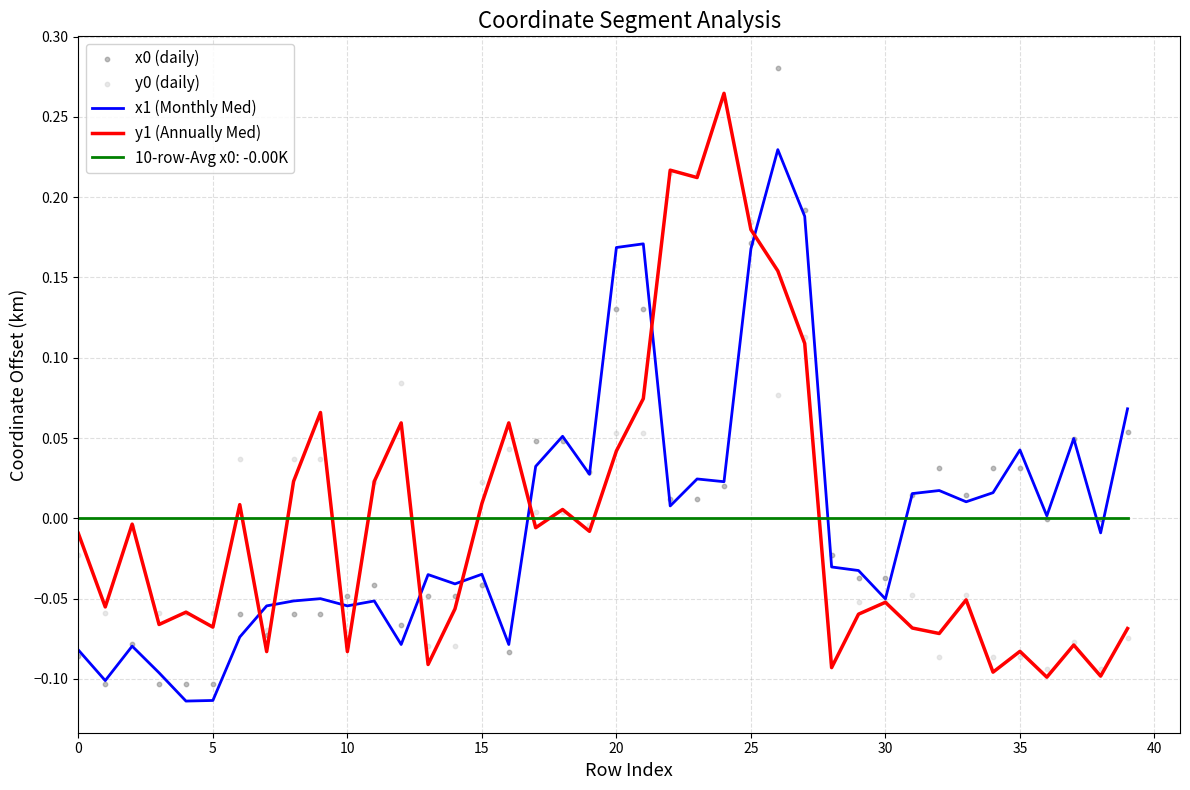

Which series contains the lowest Y value?

x1 (Monthly Med)